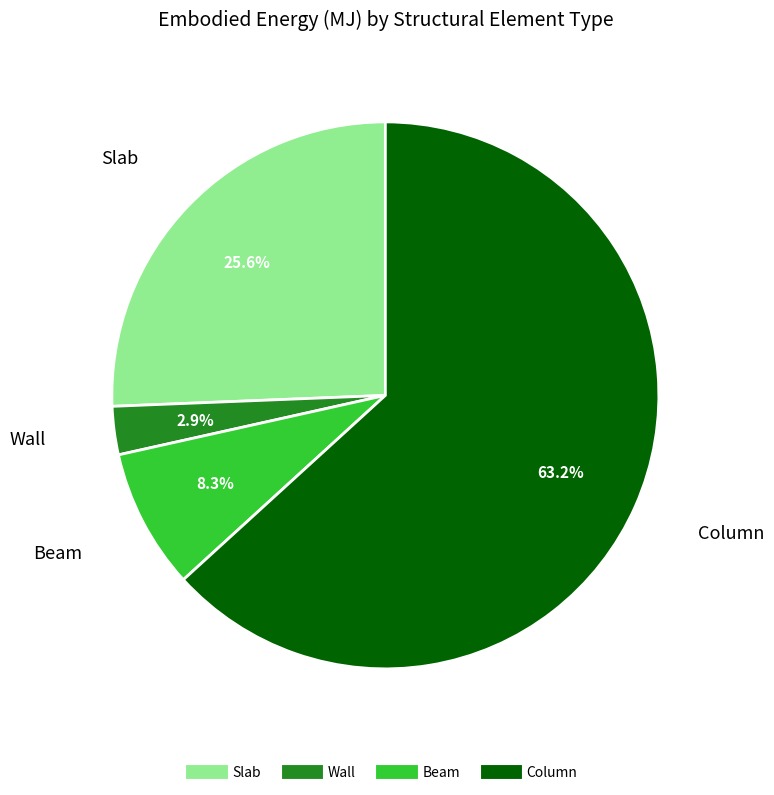

Which category has the biggest portion of the pie?

Column